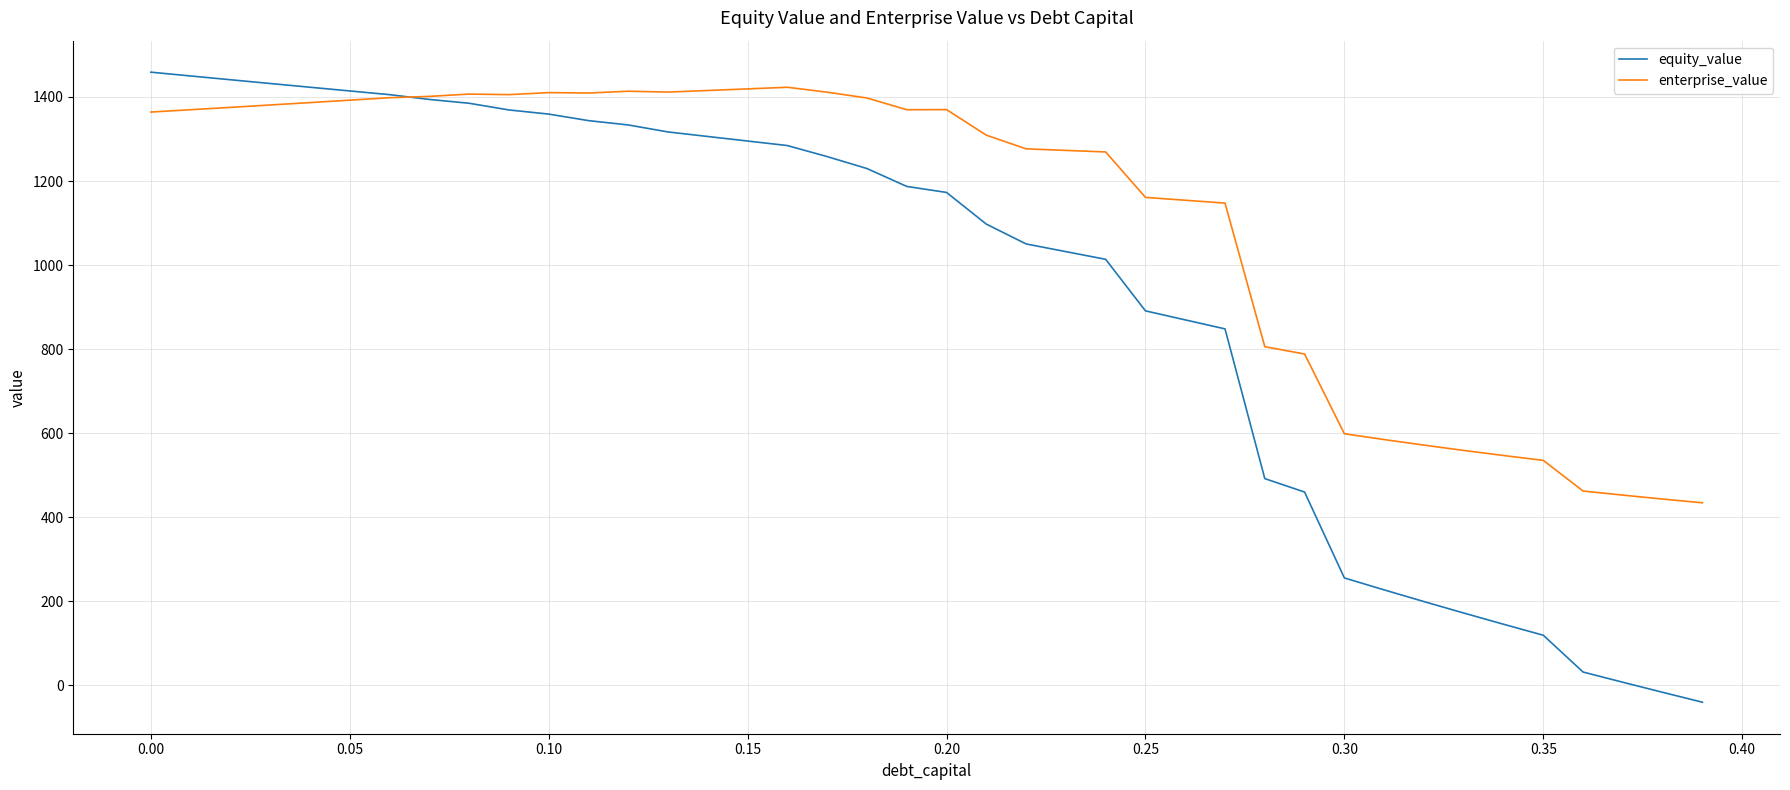

Which series has the largest total across all categories?

enterprise_value